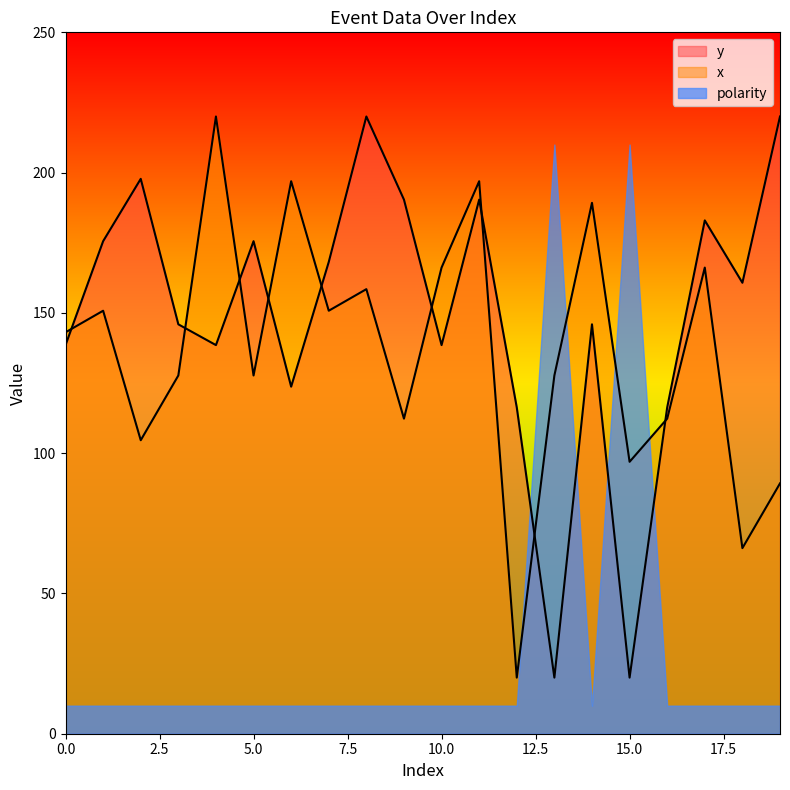

What is the value of the x point at the 4th from the left?

127.7